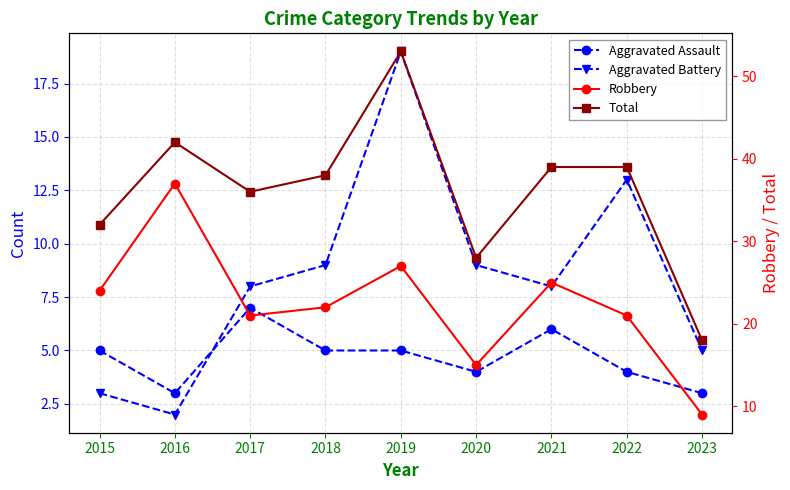

How many data points in Aggravated Battery are less than 8?

3